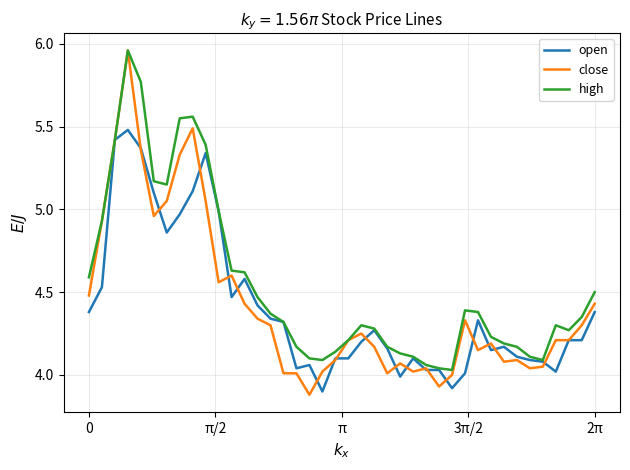

Which series has the largest range (max minus min)?

close